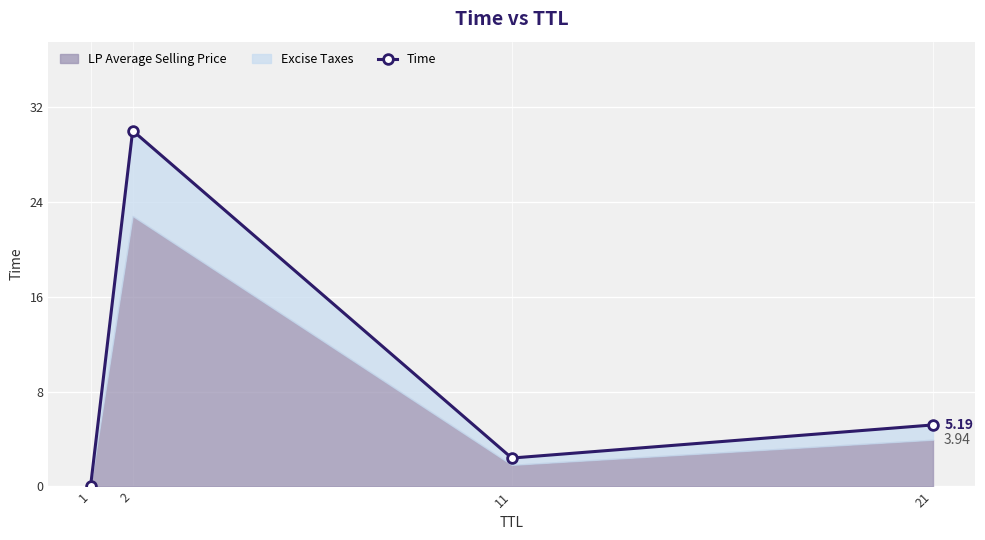

At which category does the data reach its first local valley?

11